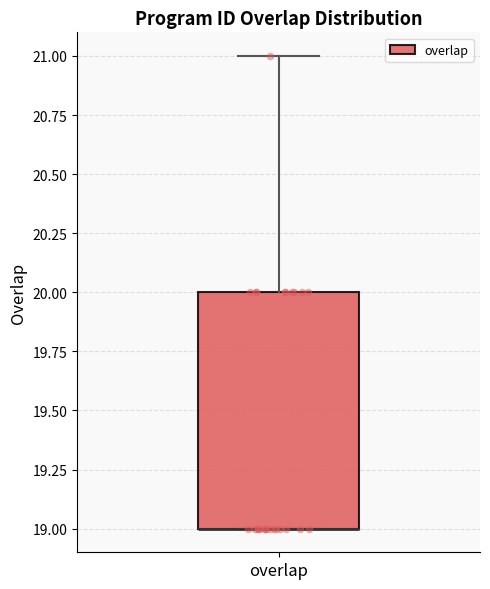

Where is the upper edge of the box for overlap on the y-axis? The values are not printed on the chart, so give them approximately, as read against the axis.

20